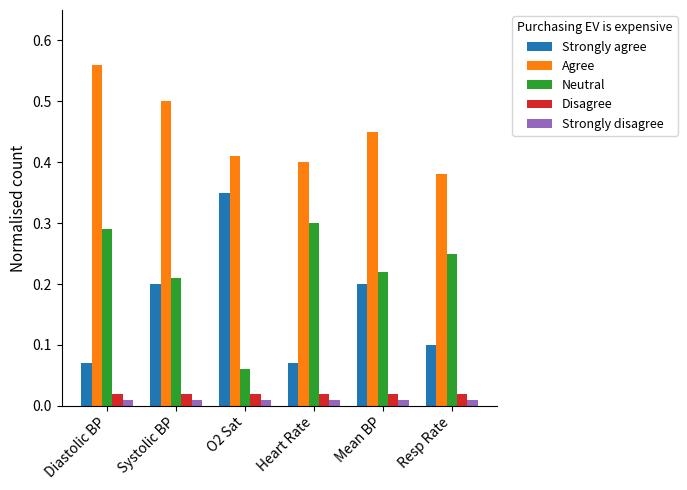

Does the chart contain any negative values?

No